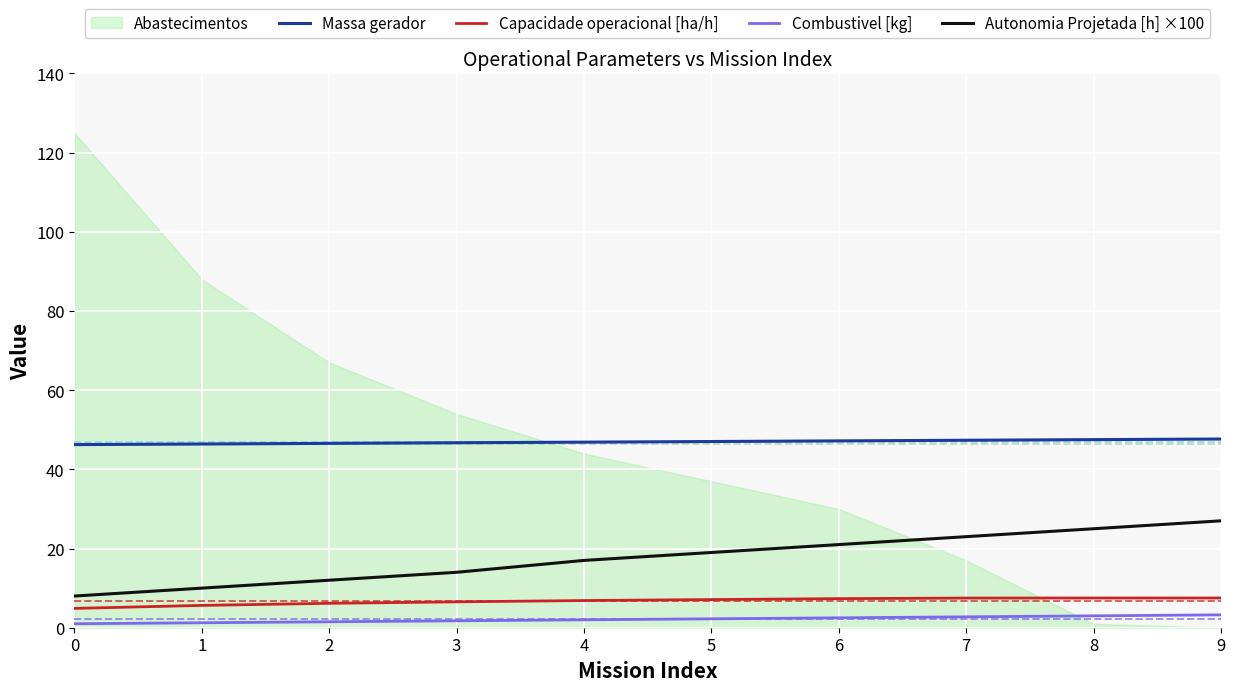

What is the average value of the Combustivel [kg] series?

2.1